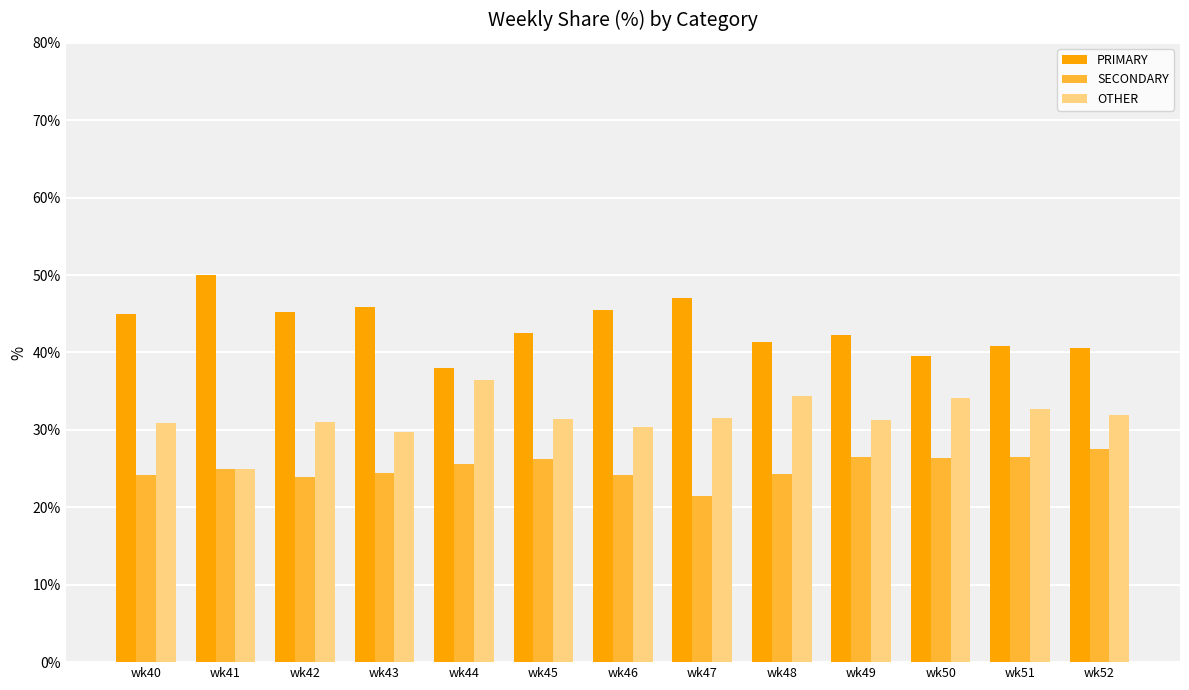

What is the average value of the PRIMARY series?

43.3